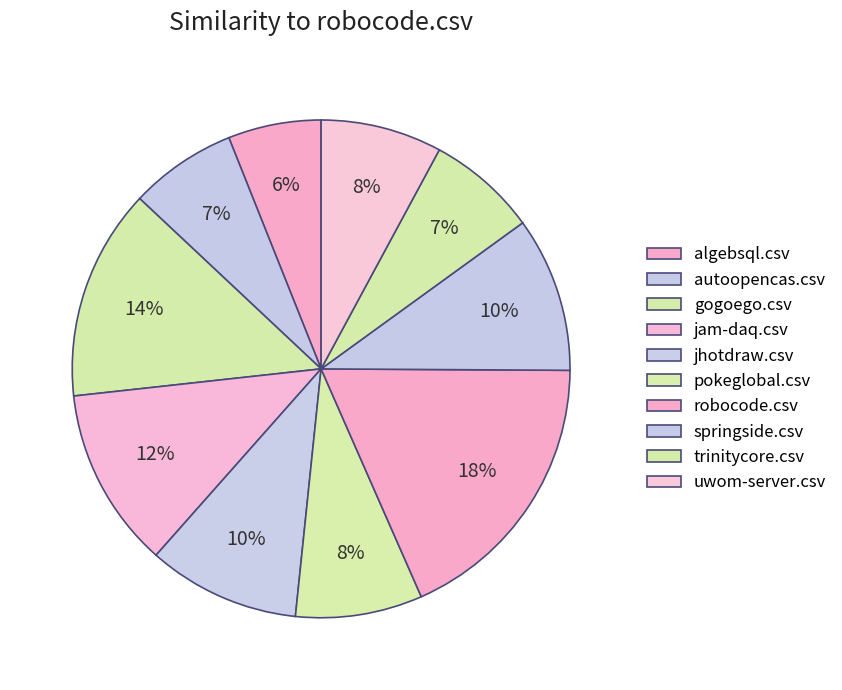

How many segments does this pie chart have?

10